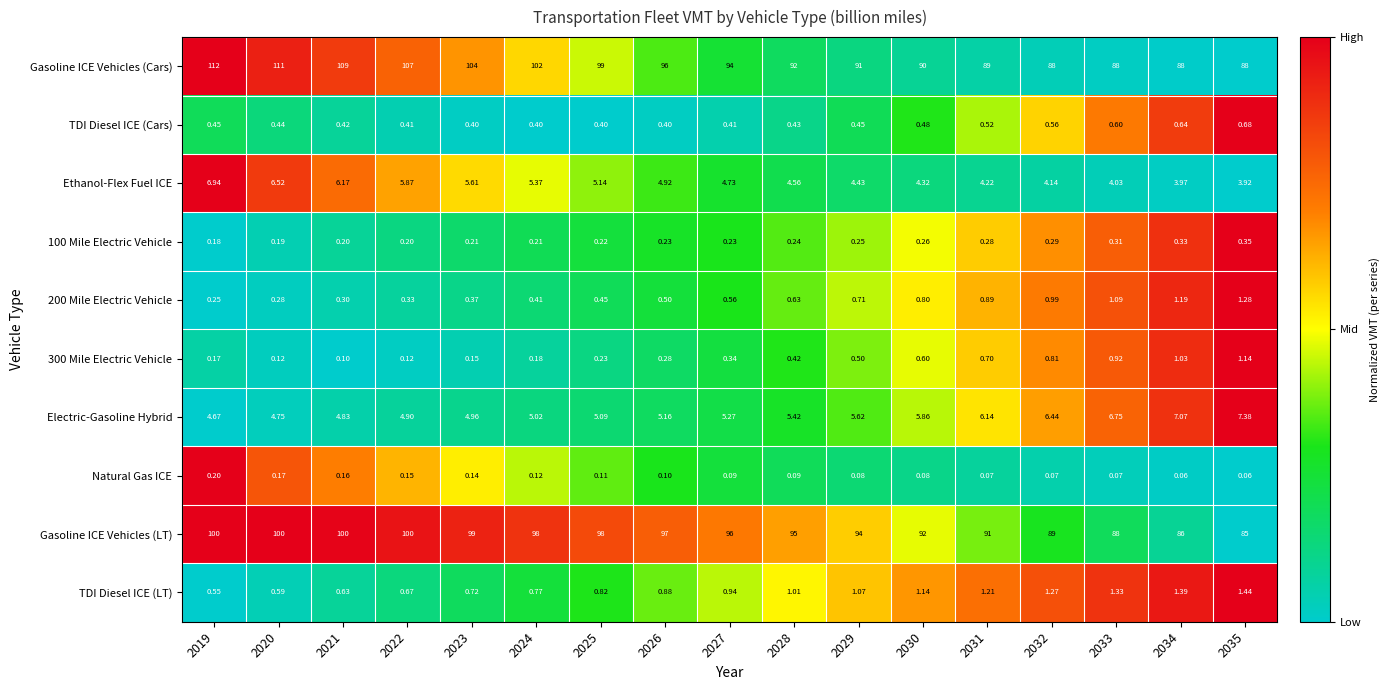

Which series changed the most between 2023 and 2035?

Gasoline ICE Vehicles (Cars)